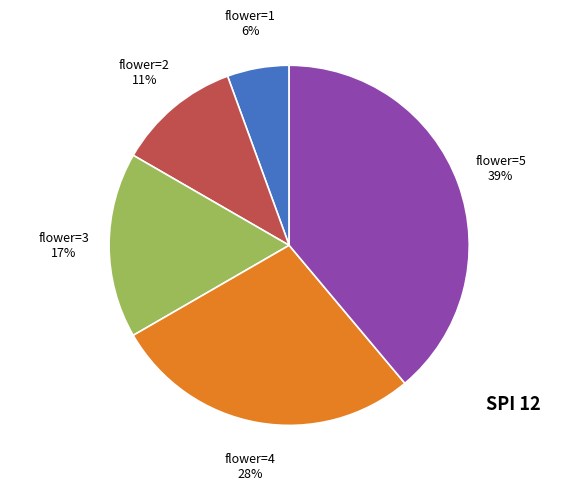

Which slice is the largest?

flower=5